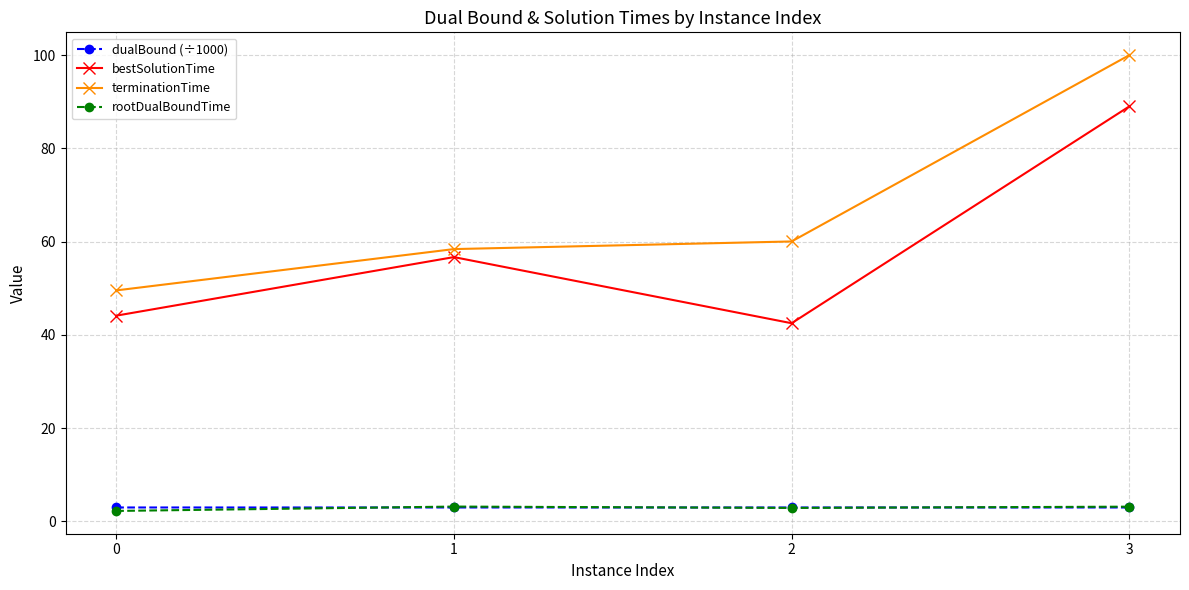

How many values in the bestSolutionTime series are below 56?

2